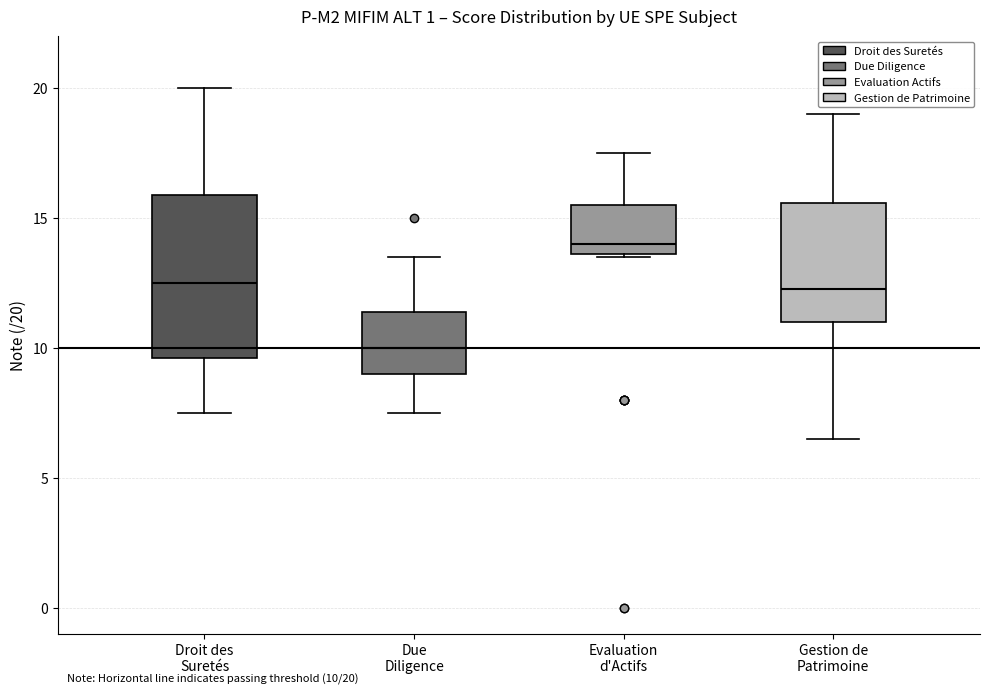

Which box is the tallest, from its lower edge to its upper edge?

Droit des Suretés